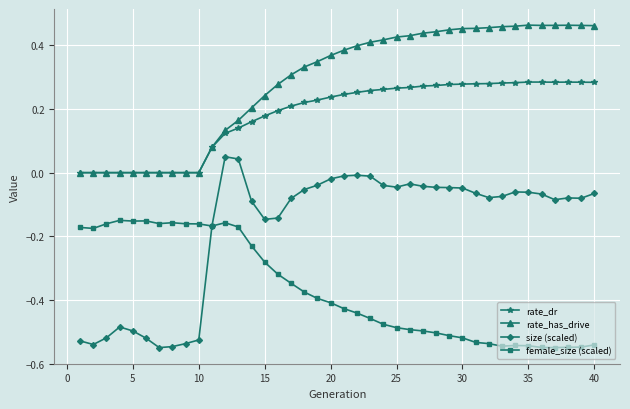

How many lines are shown in the chart?

4